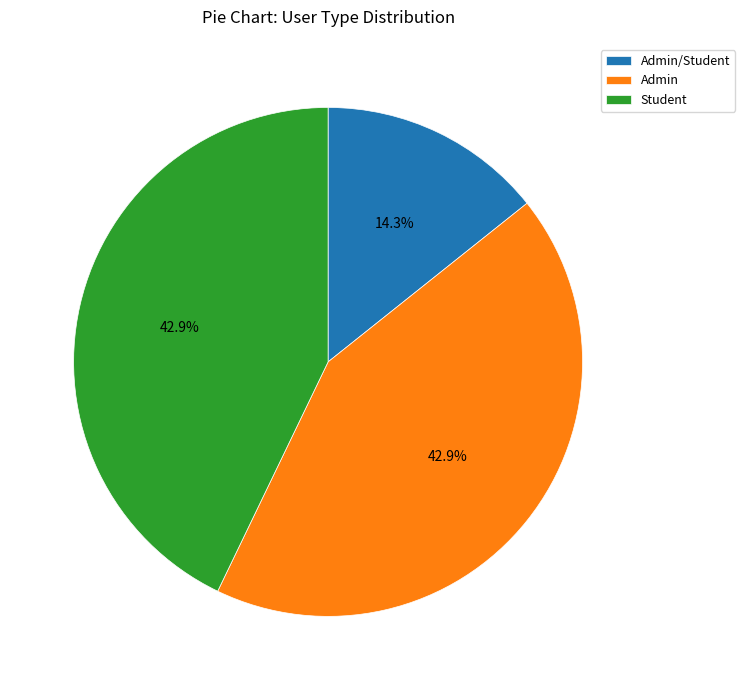

To the nearest percent, what portion does Admin represent?

43%